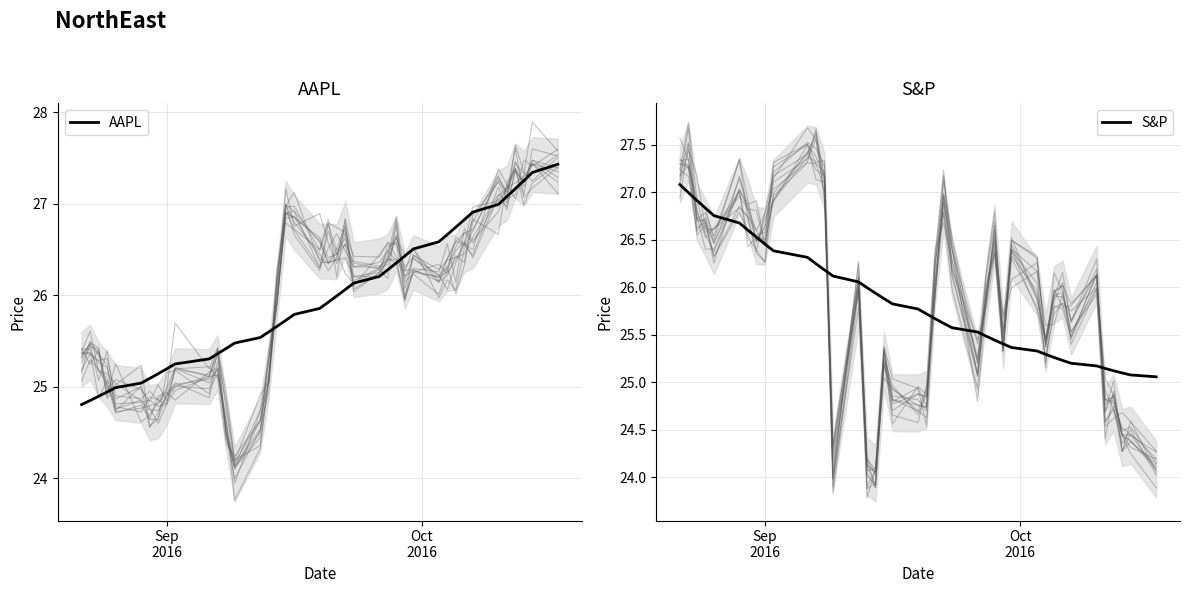

The value of S&P at 18 is 39.9. True or false?

False